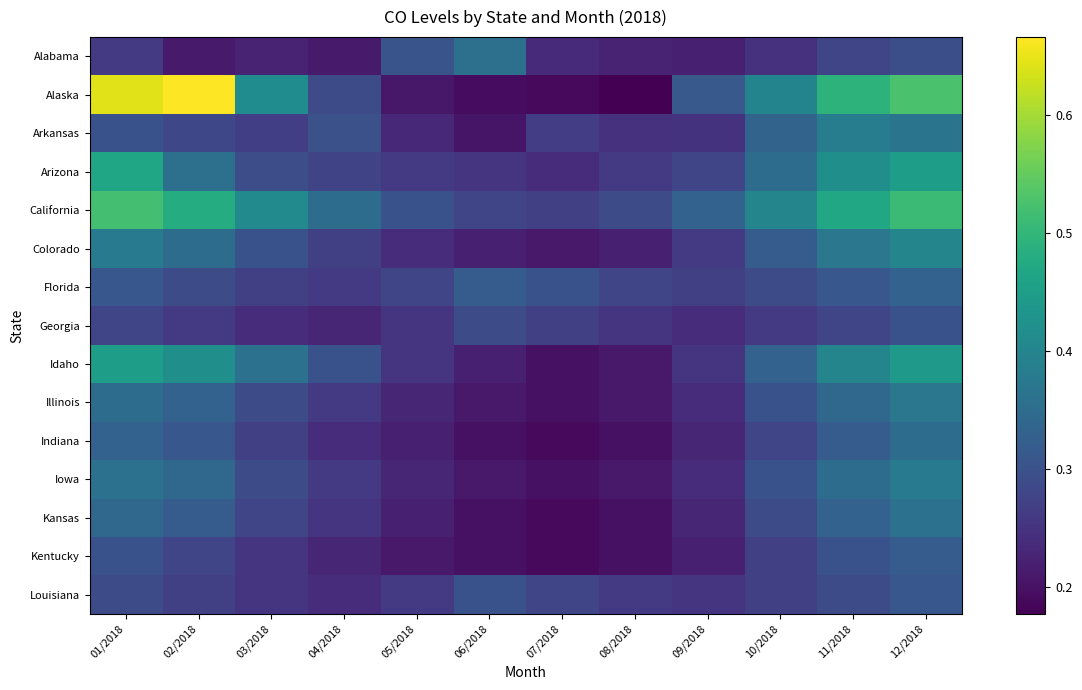

Count the number of categories in the chart.

12